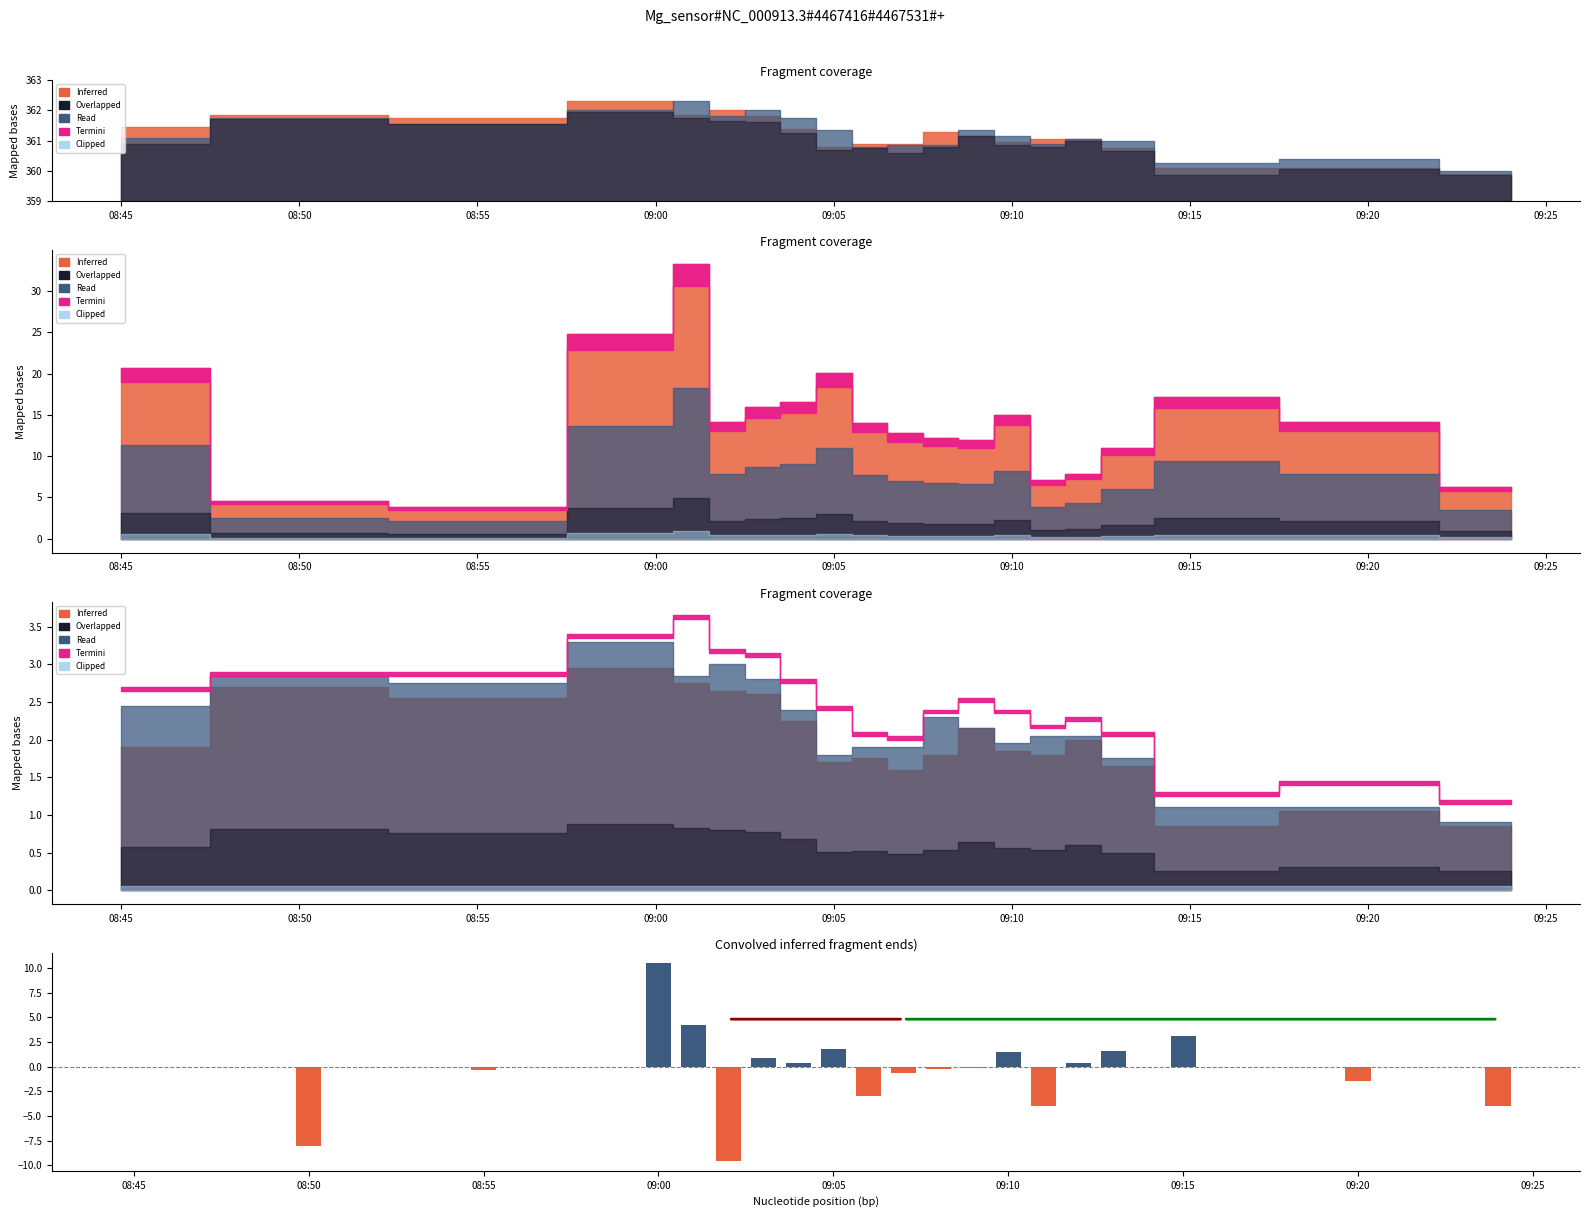

Which category has the lowest value across all series?

09:10